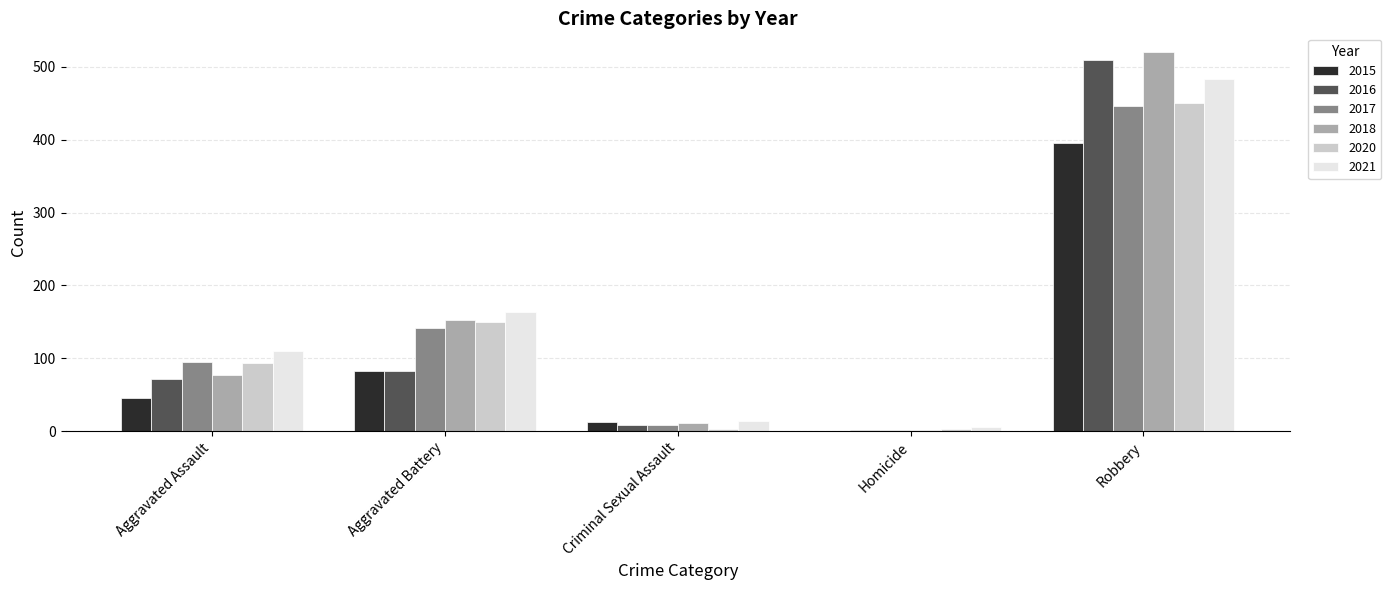

Which series changed the most between Aggravated Assault and Homicide?

2021